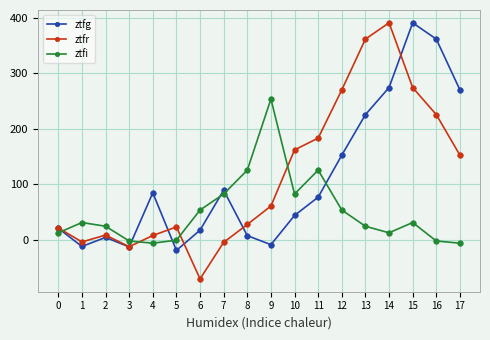

What is the total value across all series at 8?

160.5